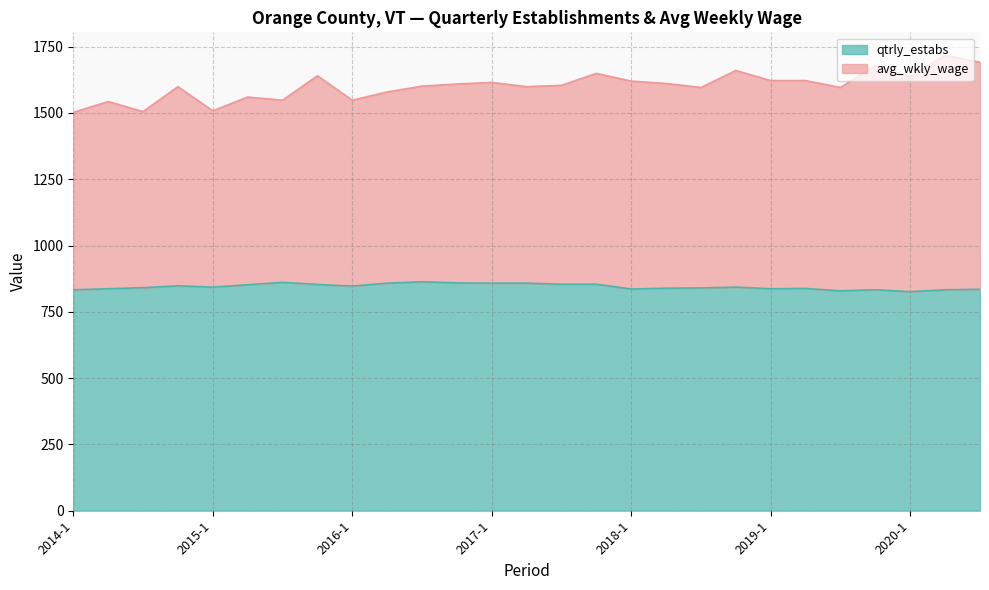

Does the chart display data point markers on the line(s)?

No